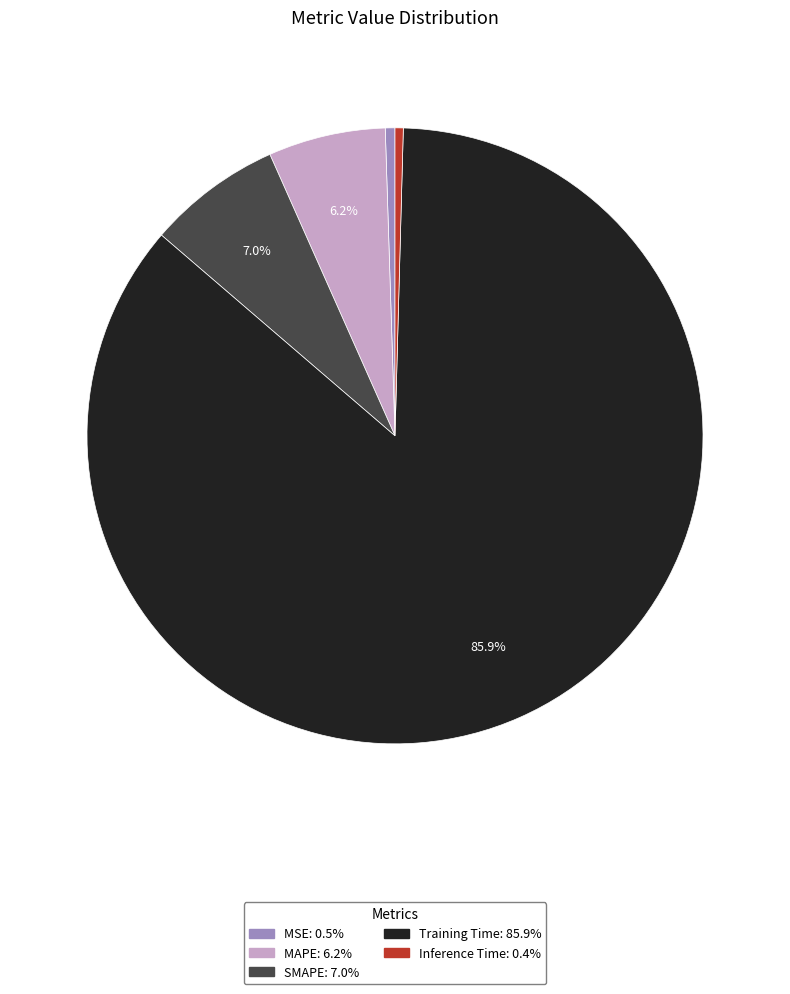

What percentage is NOT represented by Training Time?

14.1%